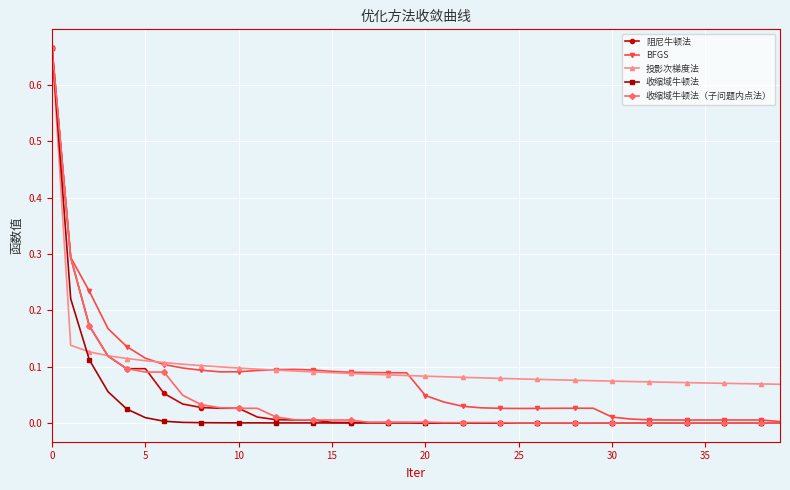

Which series has the largest total across all categories?

投影次梯度法